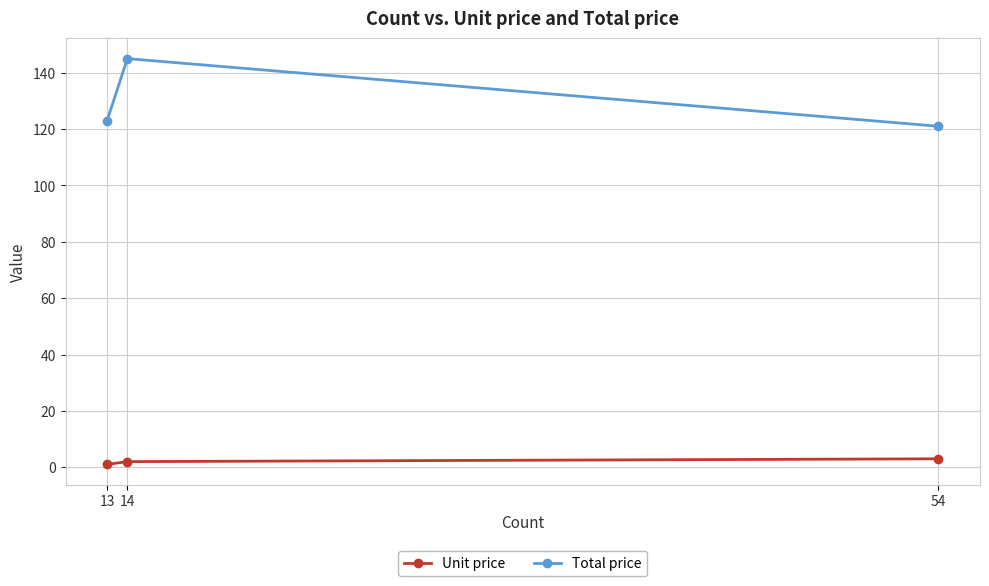

What is the difference between the maximum and minimum values in the Unit price series?

2